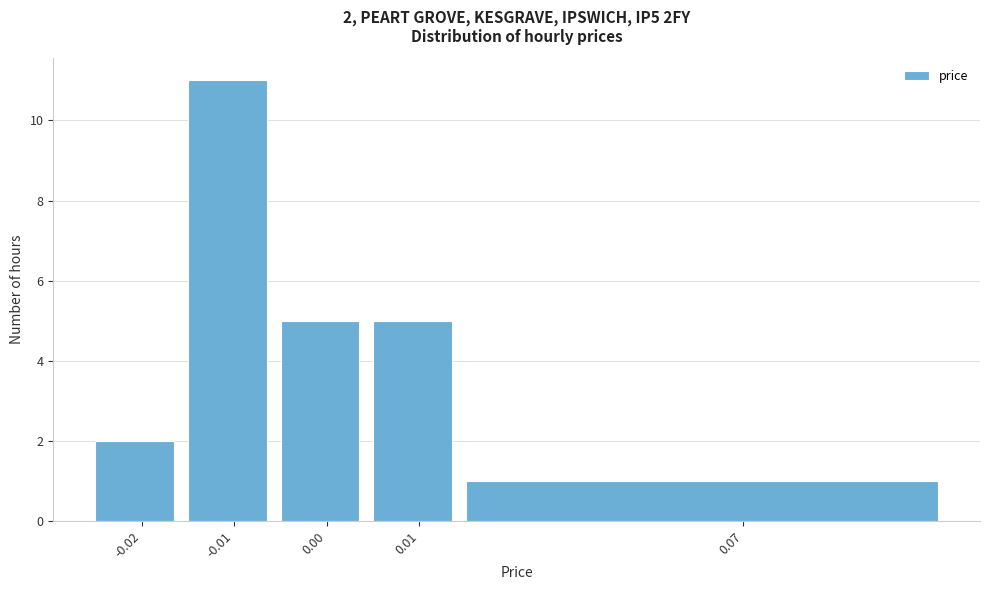

Reading left to right, extract all data points from this chart.

-0.02=2	-0.01=11	0.00=5	0.01=5	0.07=1